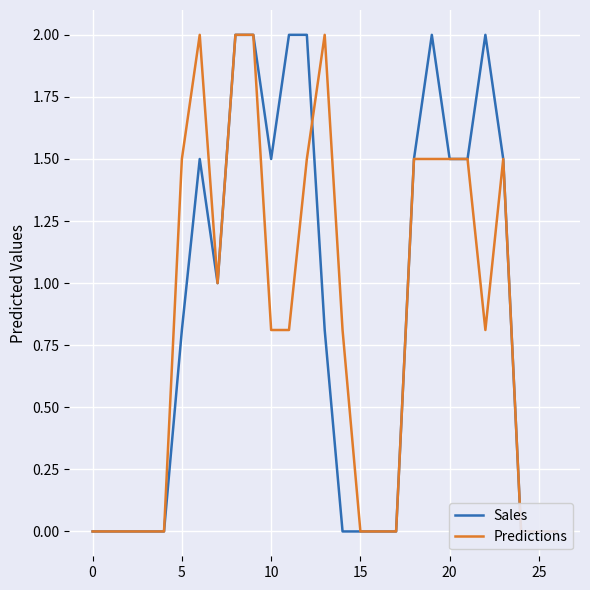

The value of Sales at 19 is 2.0. True or false?

True